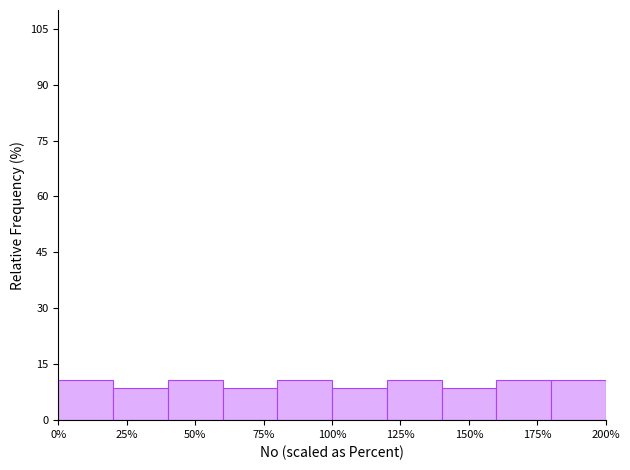

Reading left to right, transcribe this chart: for each bar, give the range it covers on the x-axis and its height. The values are not printed on the chart, so give them approximately, as read against the axis.

0 to 20: 10
20 to 40: 8
40 to 60: 10
60 to 80: 8
80 to 100: 10
100 to 120: 8
120 to 140: 10
140 to 160: 8
160 to 180: 10
180 to 200: 10